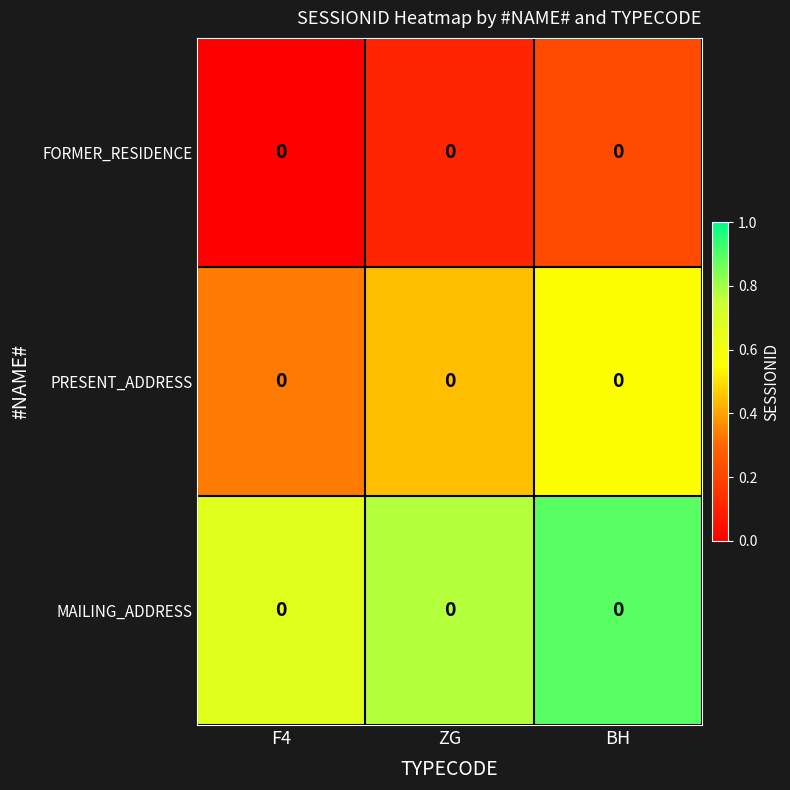

What is the maximum value shown in the chart?

0.9